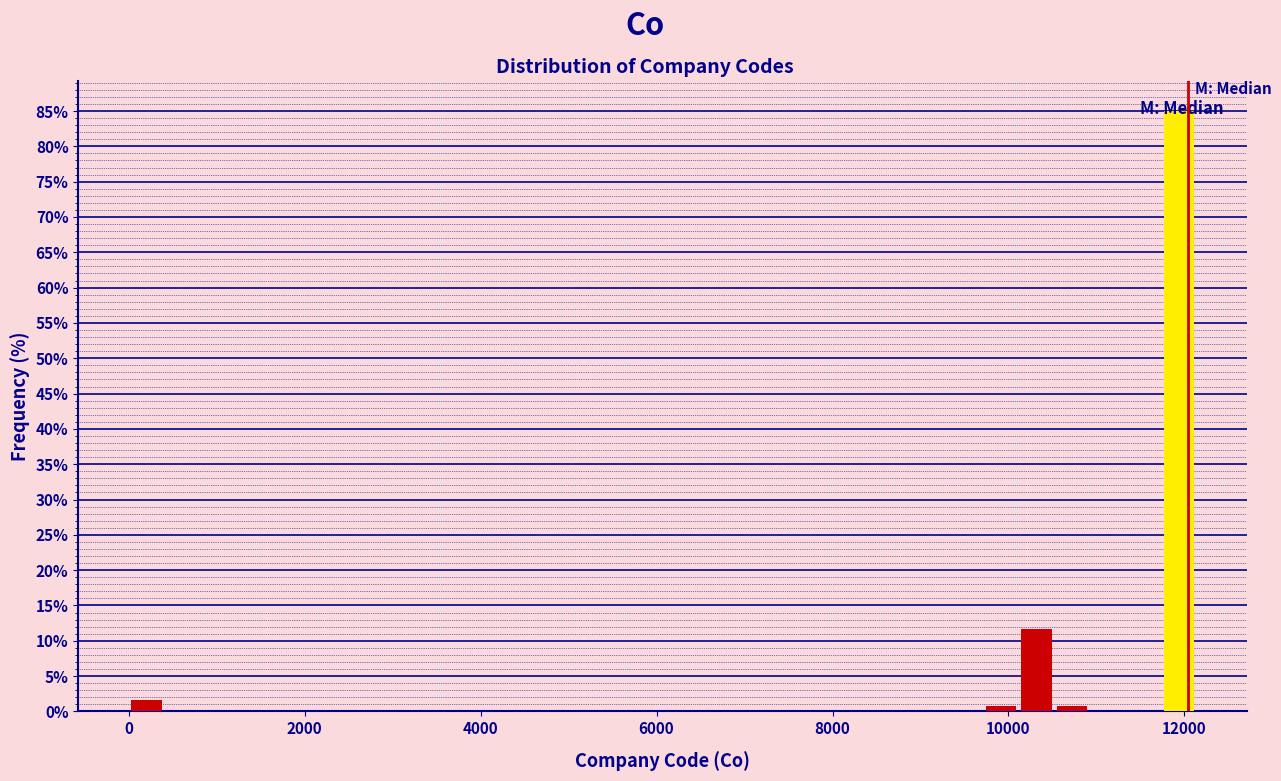

Around what value on the x-axis is the tallest bar? Give the approximate position of its centre, as read against the axis.

12000